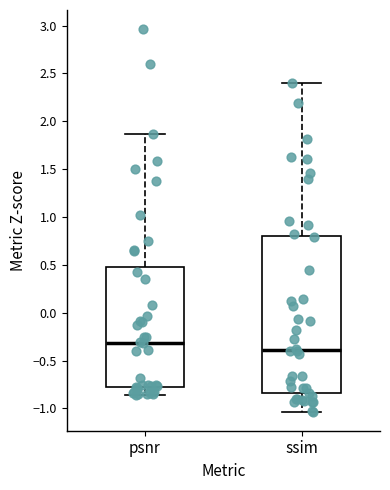

Reading left to right, transcribe this box plot: for each box, give where its median line is, the range the box spans, and where its two whiskers end, as read against the y-axis. The values are not printed on the chart, so give them approximately, as read against the axis.

psnr: median -0.30, box -0.80 to 0.50, whiskers -0.85 to 1.85
ssim: median -0.40, box -0.85 to 0.80, whiskers -1.05 to 2.40